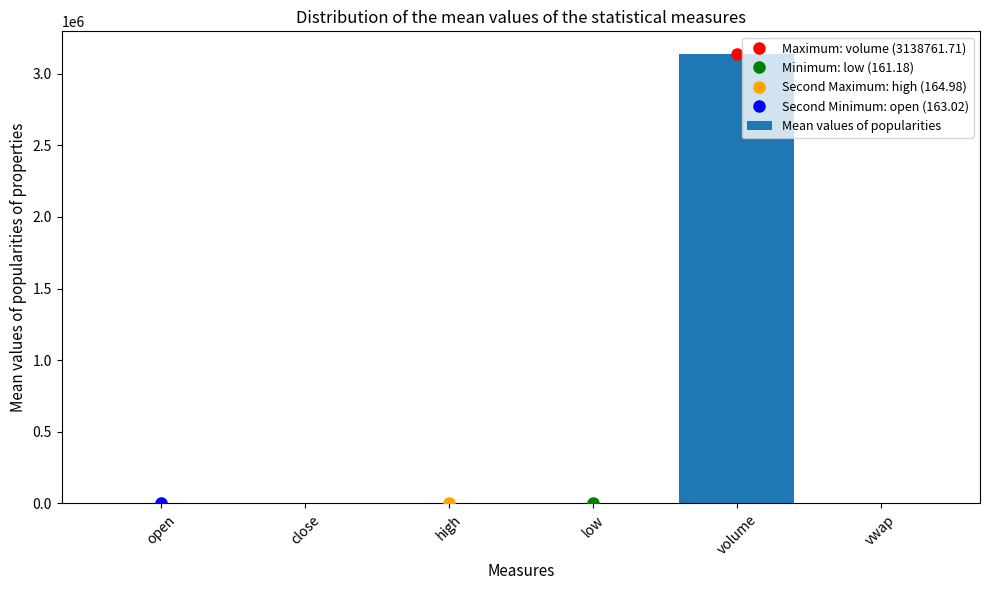

Which has a higher value, close or volume?

volume